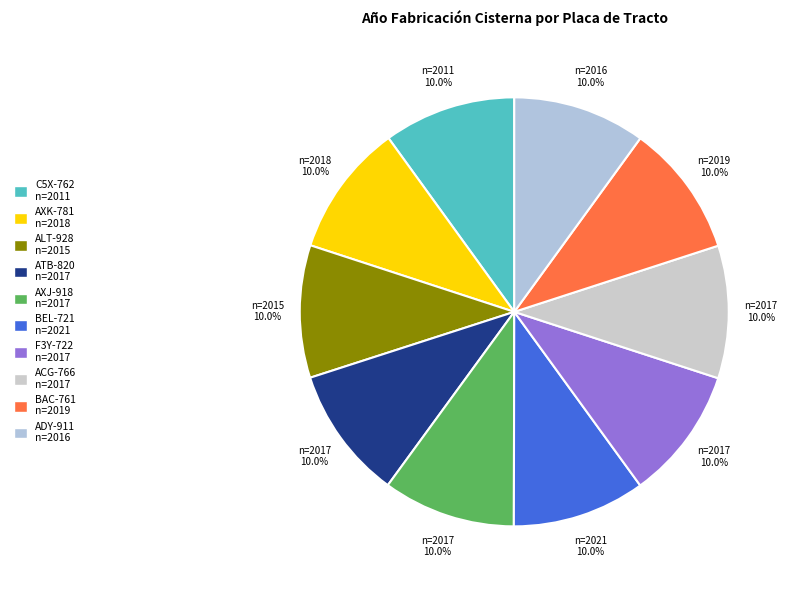

What is the smallest slice in the pie chart?

C5X-762